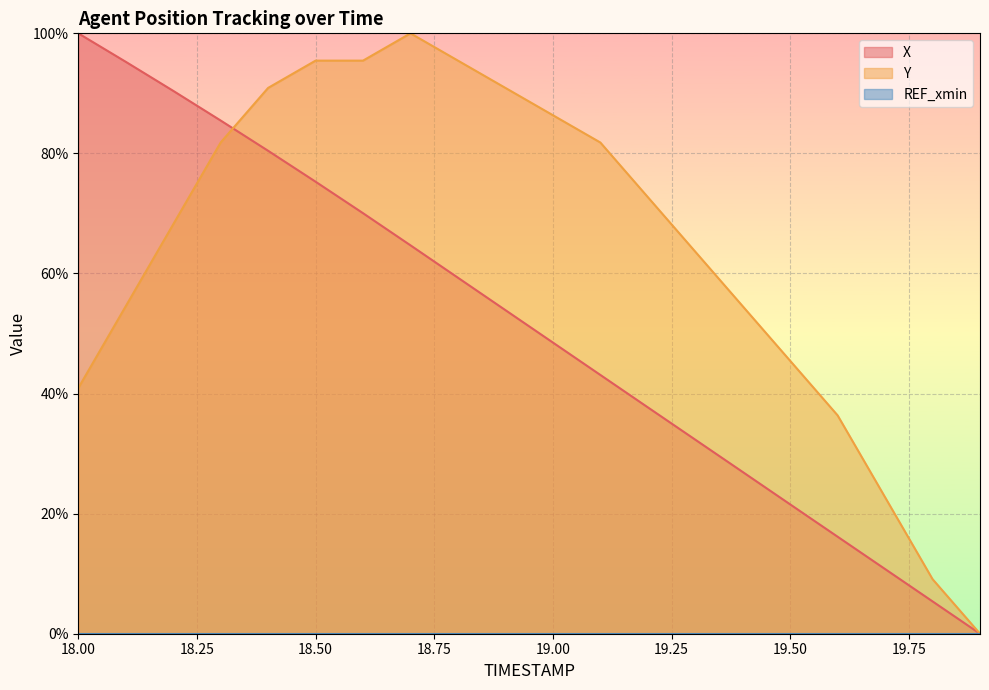

Which label corresponds to the largest value in the chart?

18.0